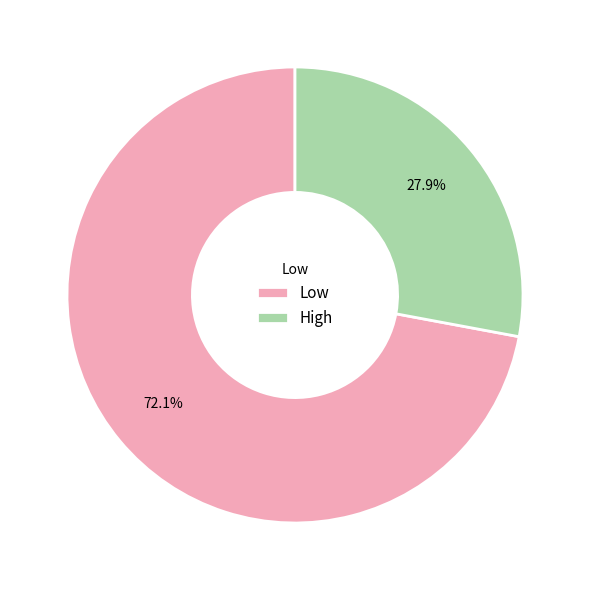

True or false: High accounts for 28% of the total.

True